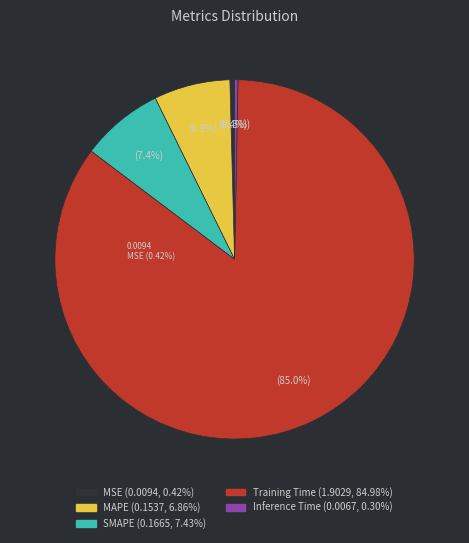

Which slice is the smallest?

Inference Time